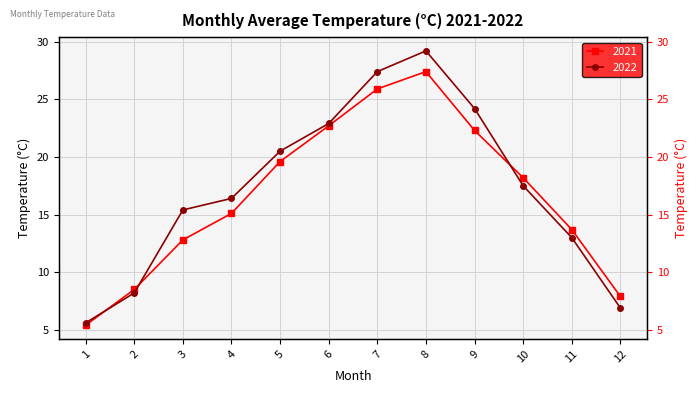

What are all the series names shown in the legend?

2021, 2022